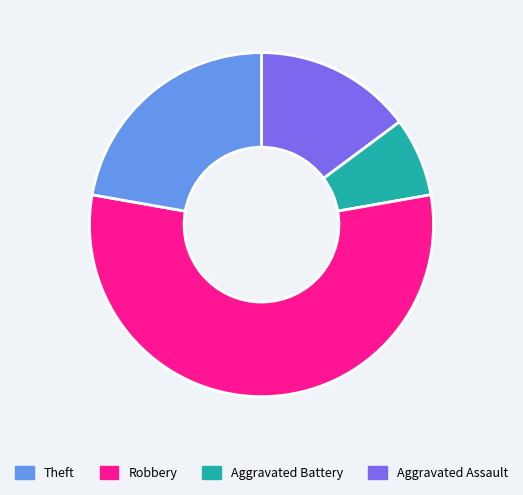

Is there any slice that represents more than half of the pie?

Yes